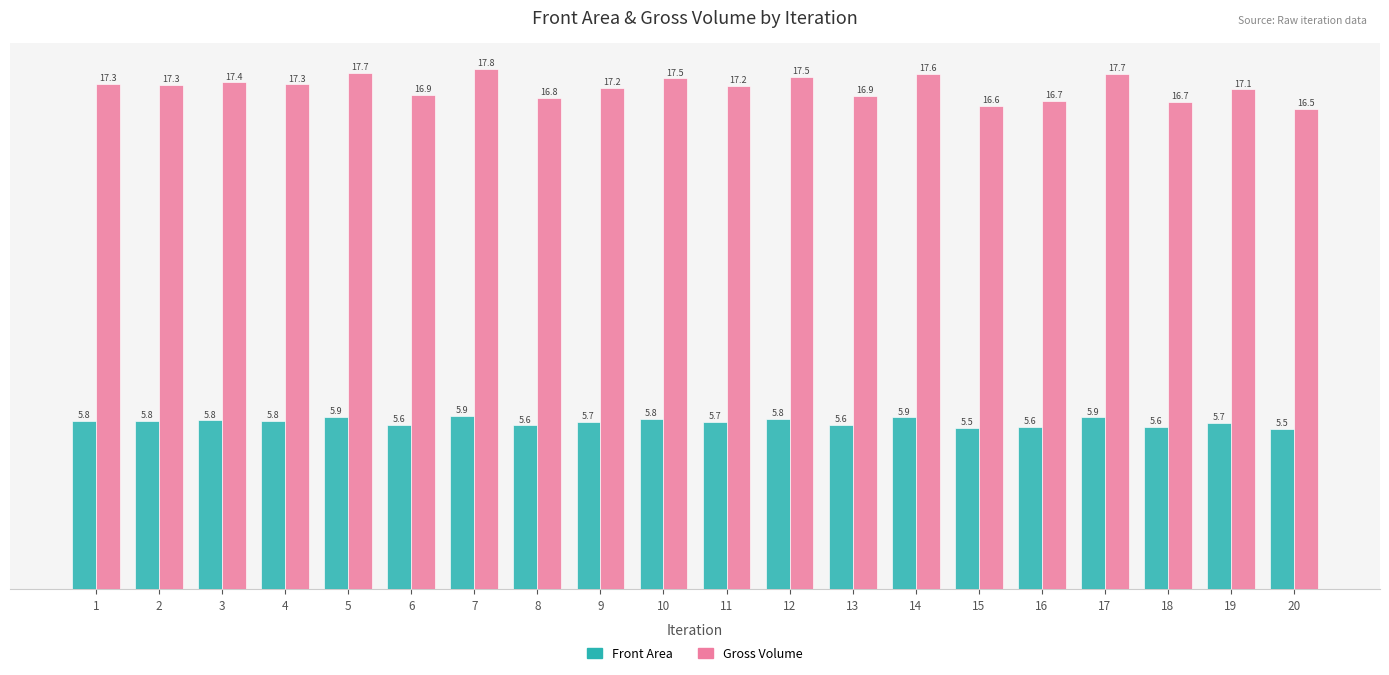

Does the chart contain stacked bars?

No